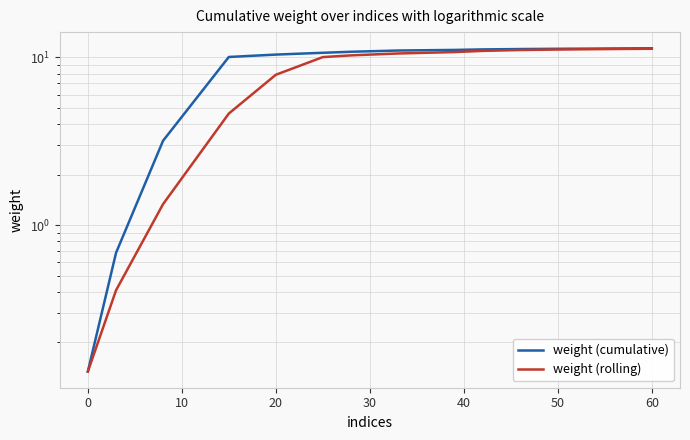

What is the sum of all weight (rolling) values?

122.8